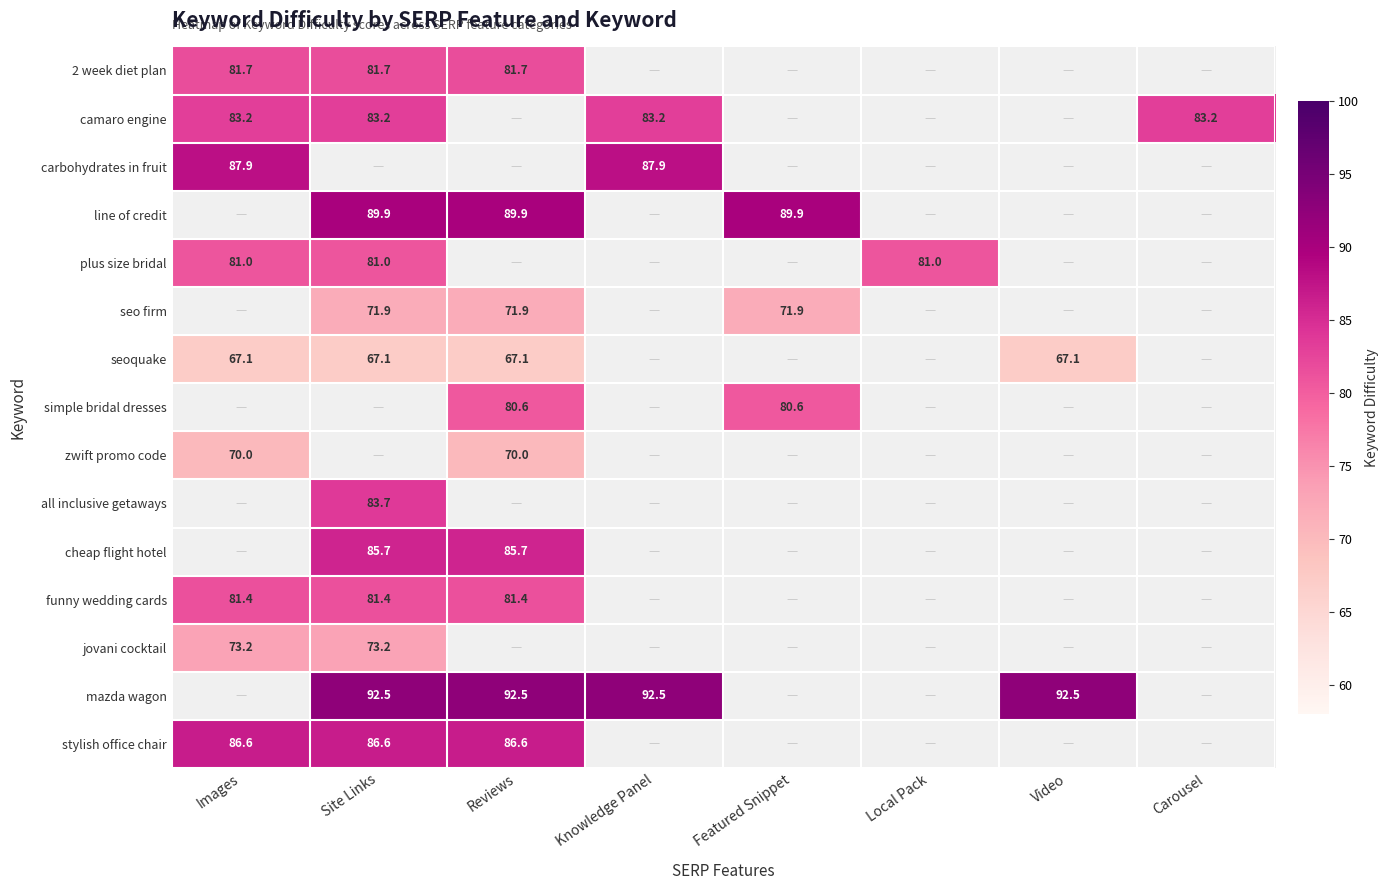

Which series has the largest range (max minus min)?

2 week diet plan